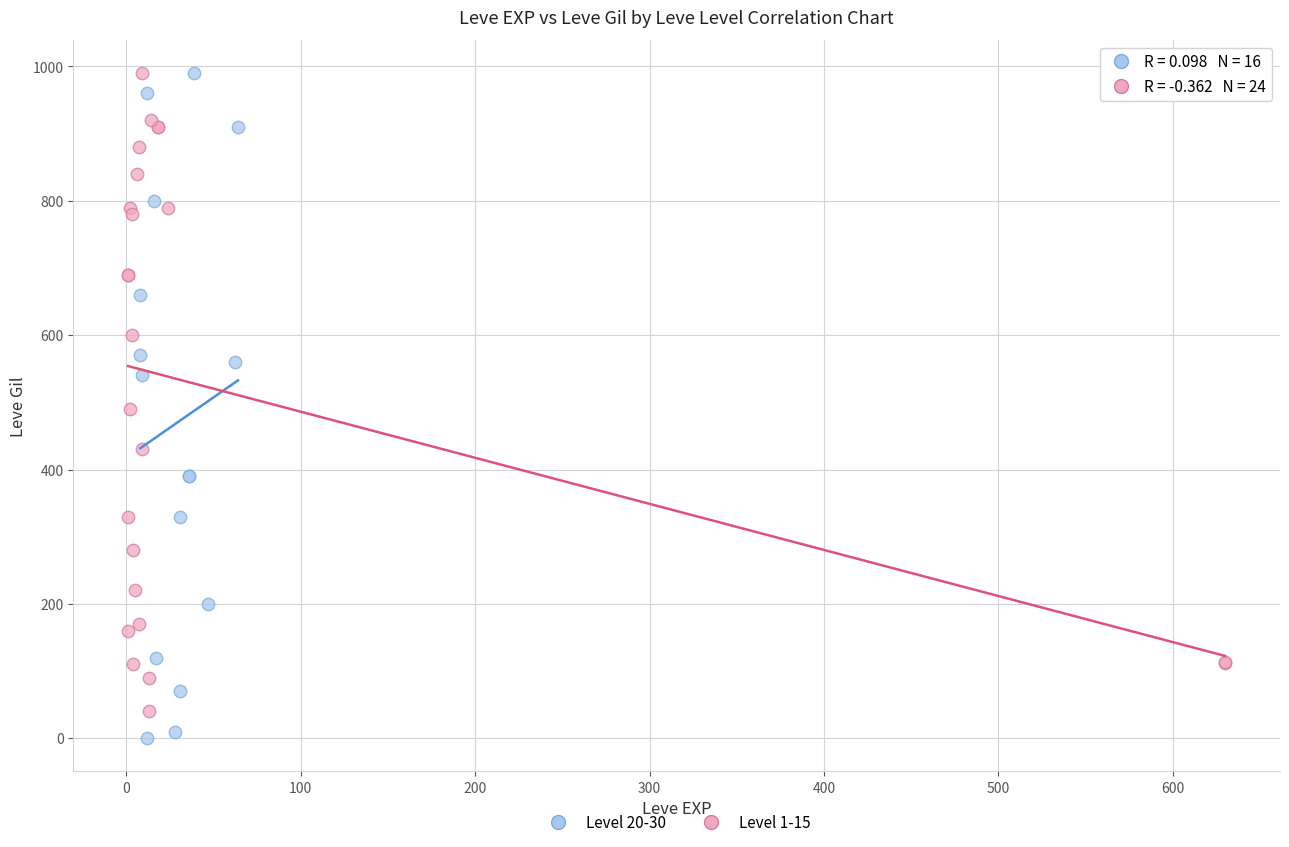

Which series contains the lowest Y value?

Level 20-30